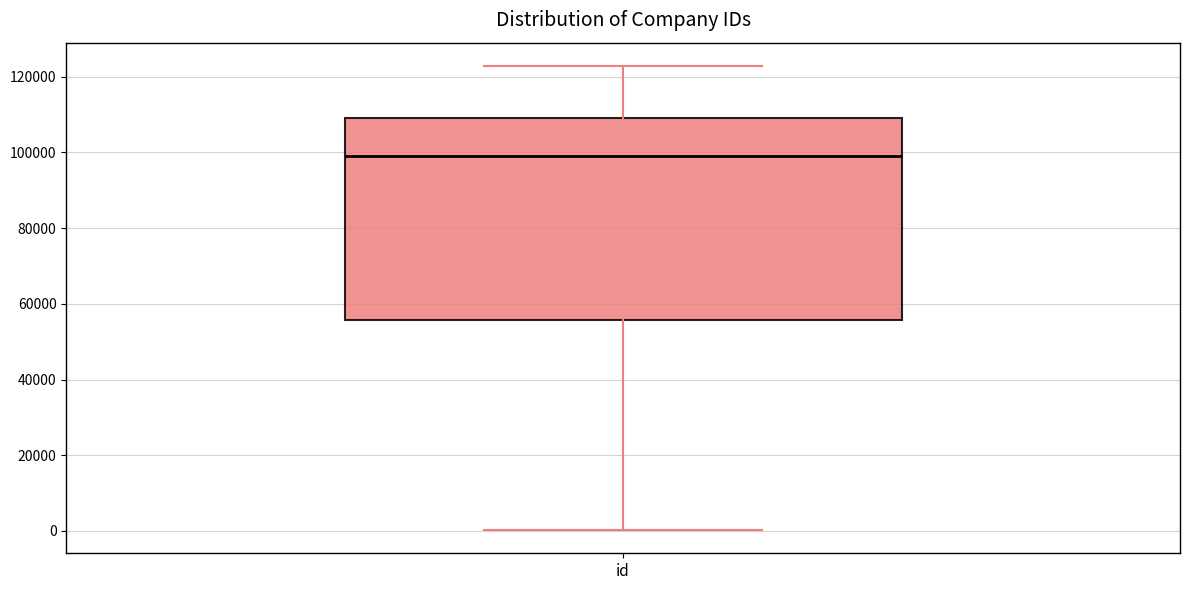

Where does the lower whisker of the box for id end on the y-axis? The values are not printed on the chart, so give them approximately, as read against the axis.

0